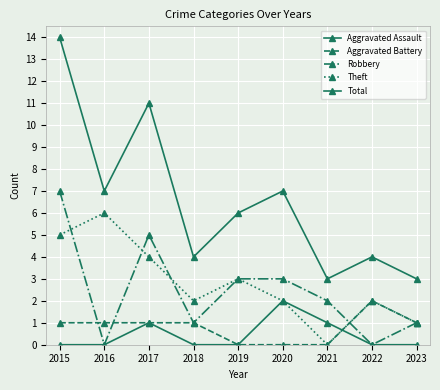

True or false: Aggravated Battery has a value of 0 at 2015.

False